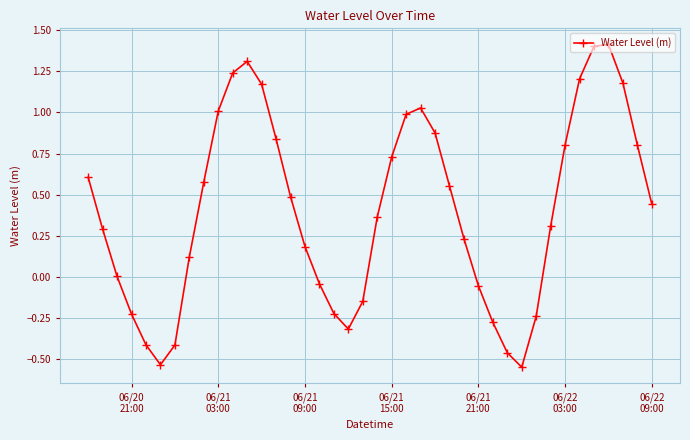

How many points are lower than both their immediate neighbors (excluding endpoints)?

3